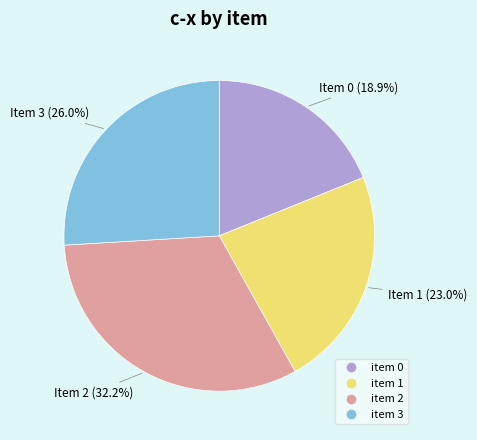

Does any single category account for the majority?

No